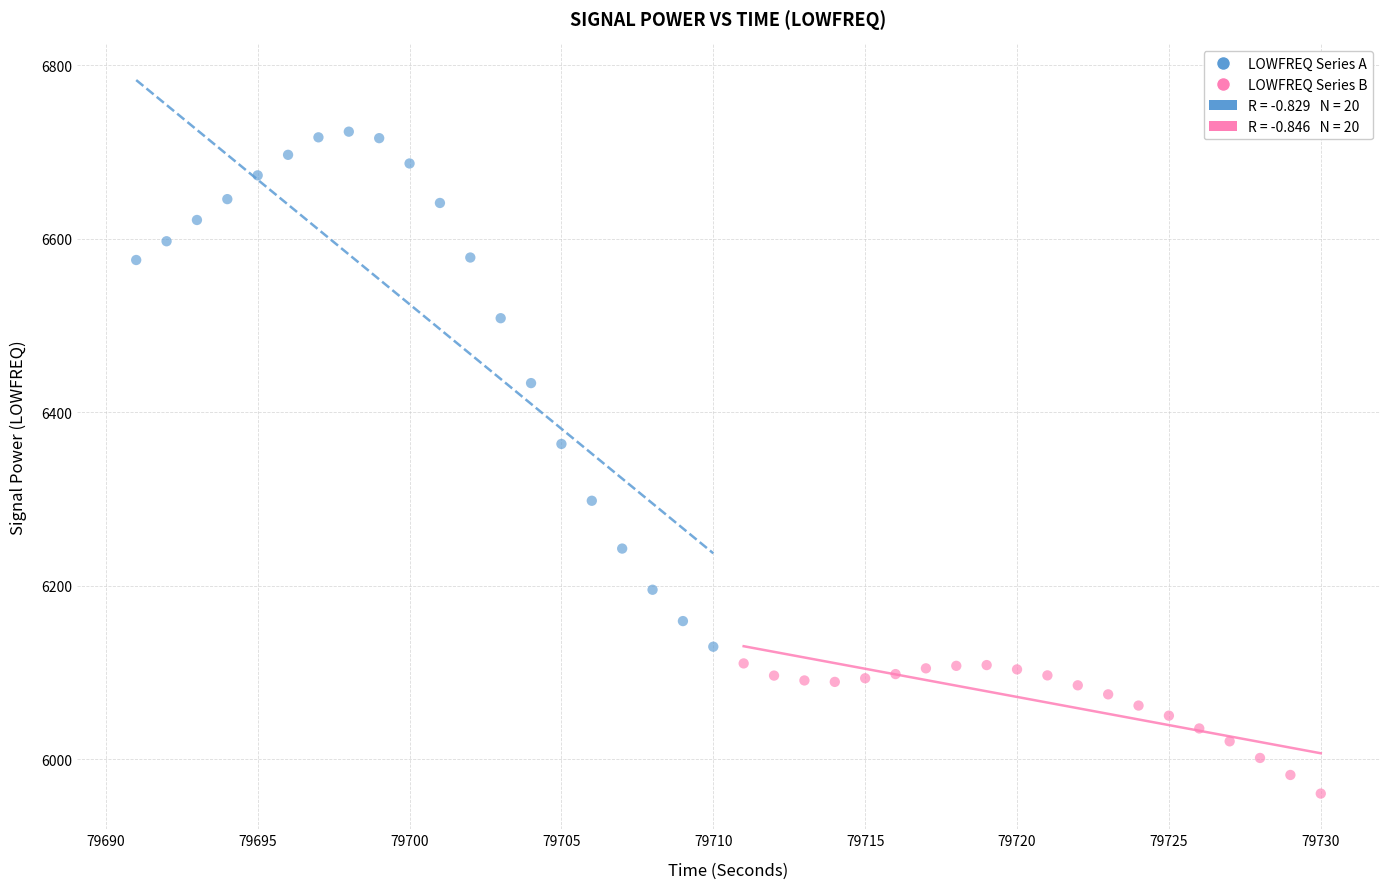

Which series reaches the minimum Y coordinate?

LOWFREQ Series B